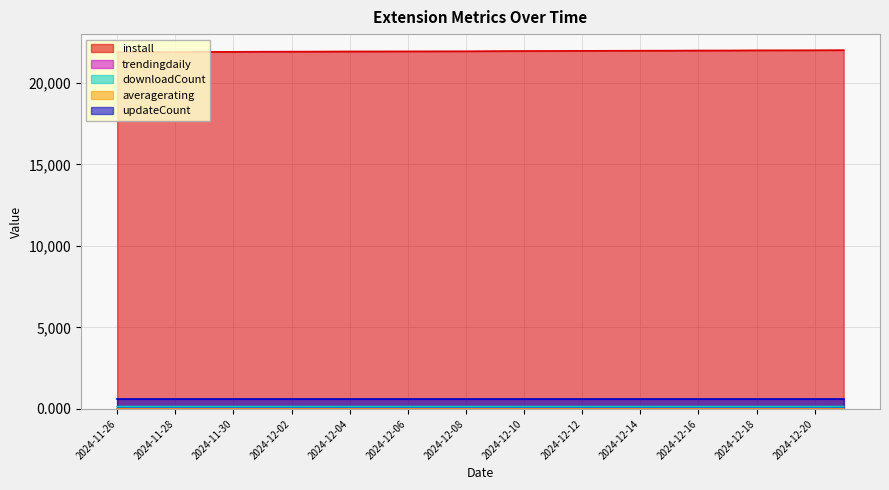

At which label is trendingdaily closest to 0?

2024-11-26